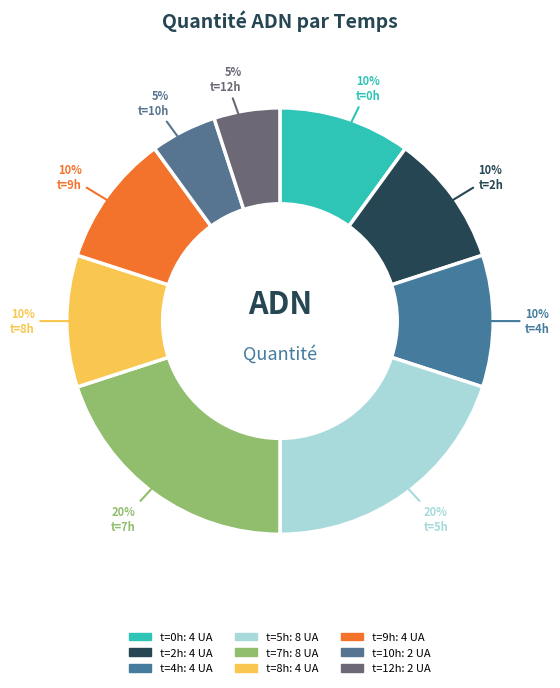

To the nearest percent, what is the average slice percentage?

11%